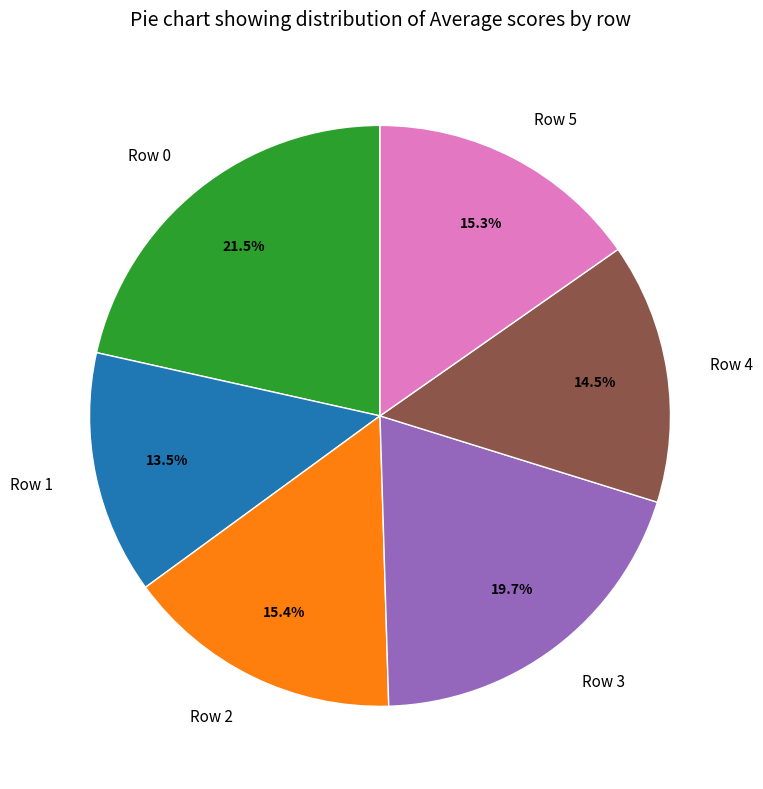

What percentage is NOT represented by Row 0?

78.5%